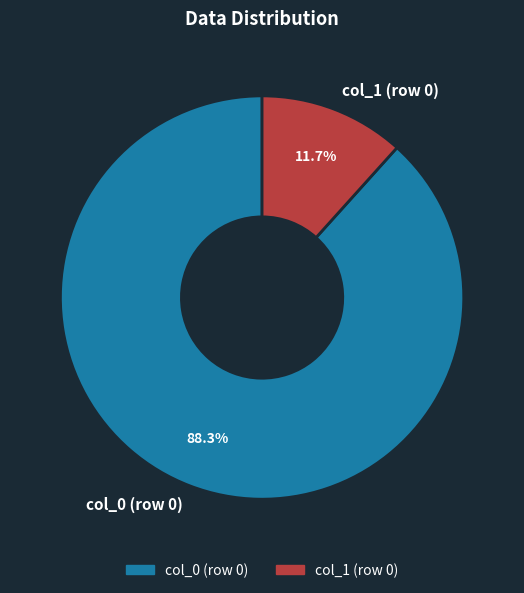

What percentage is NOT represented by col_0 (row 0)?

11.7%